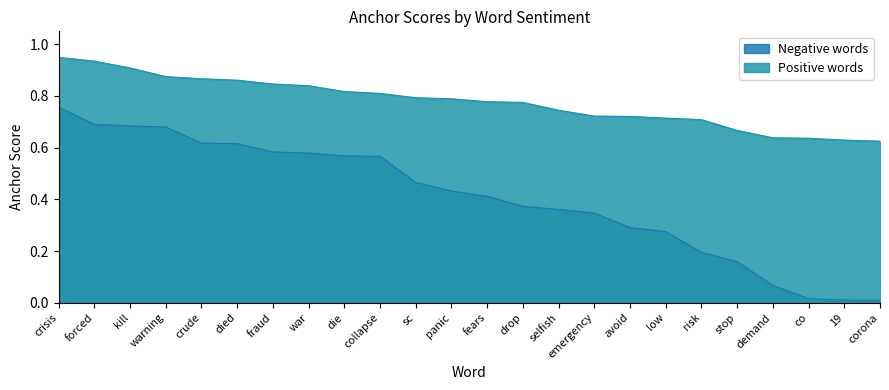

True or false: Negative words has more than 0 interior local peaks.

False